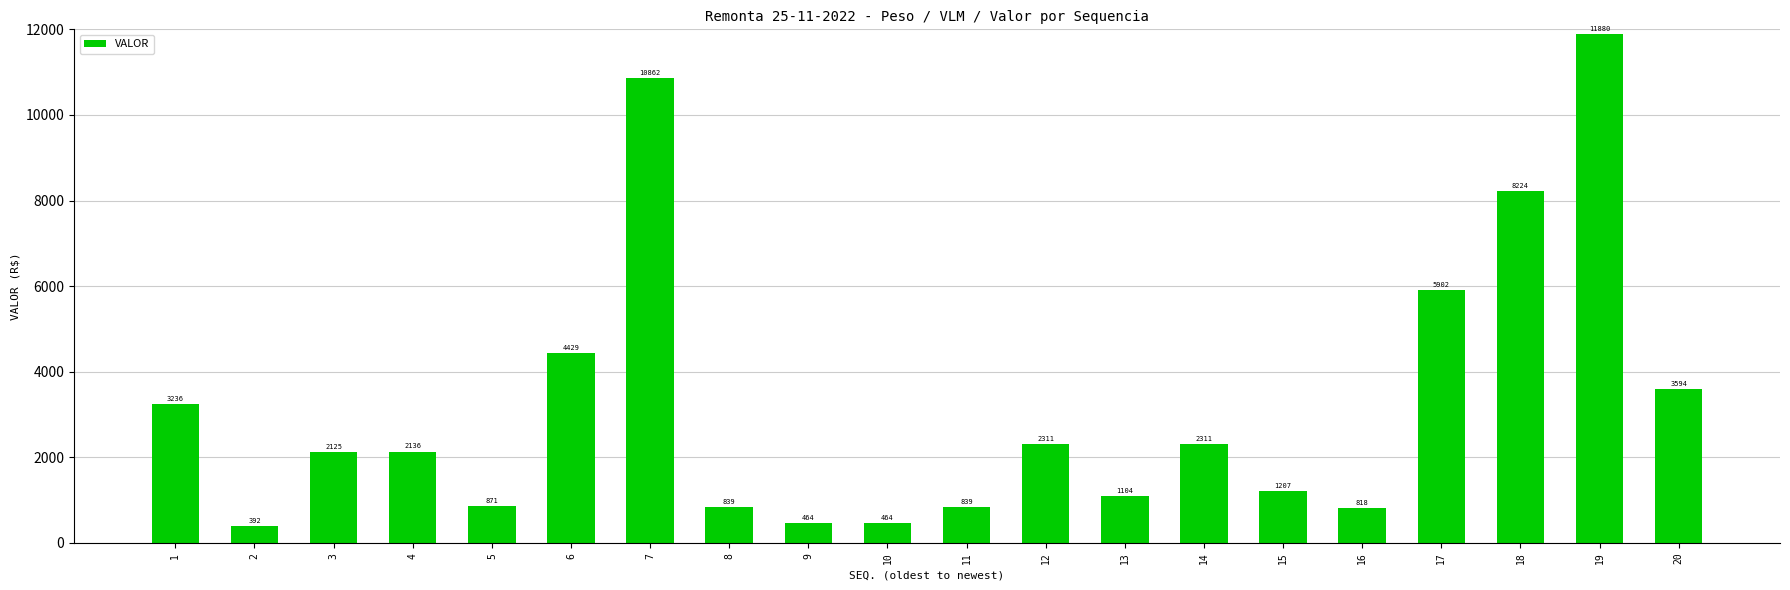

Which has a higher value, 11 or 4?

4